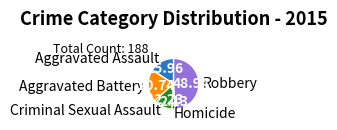

What is the smallest slice in the pie chart?

Homicide